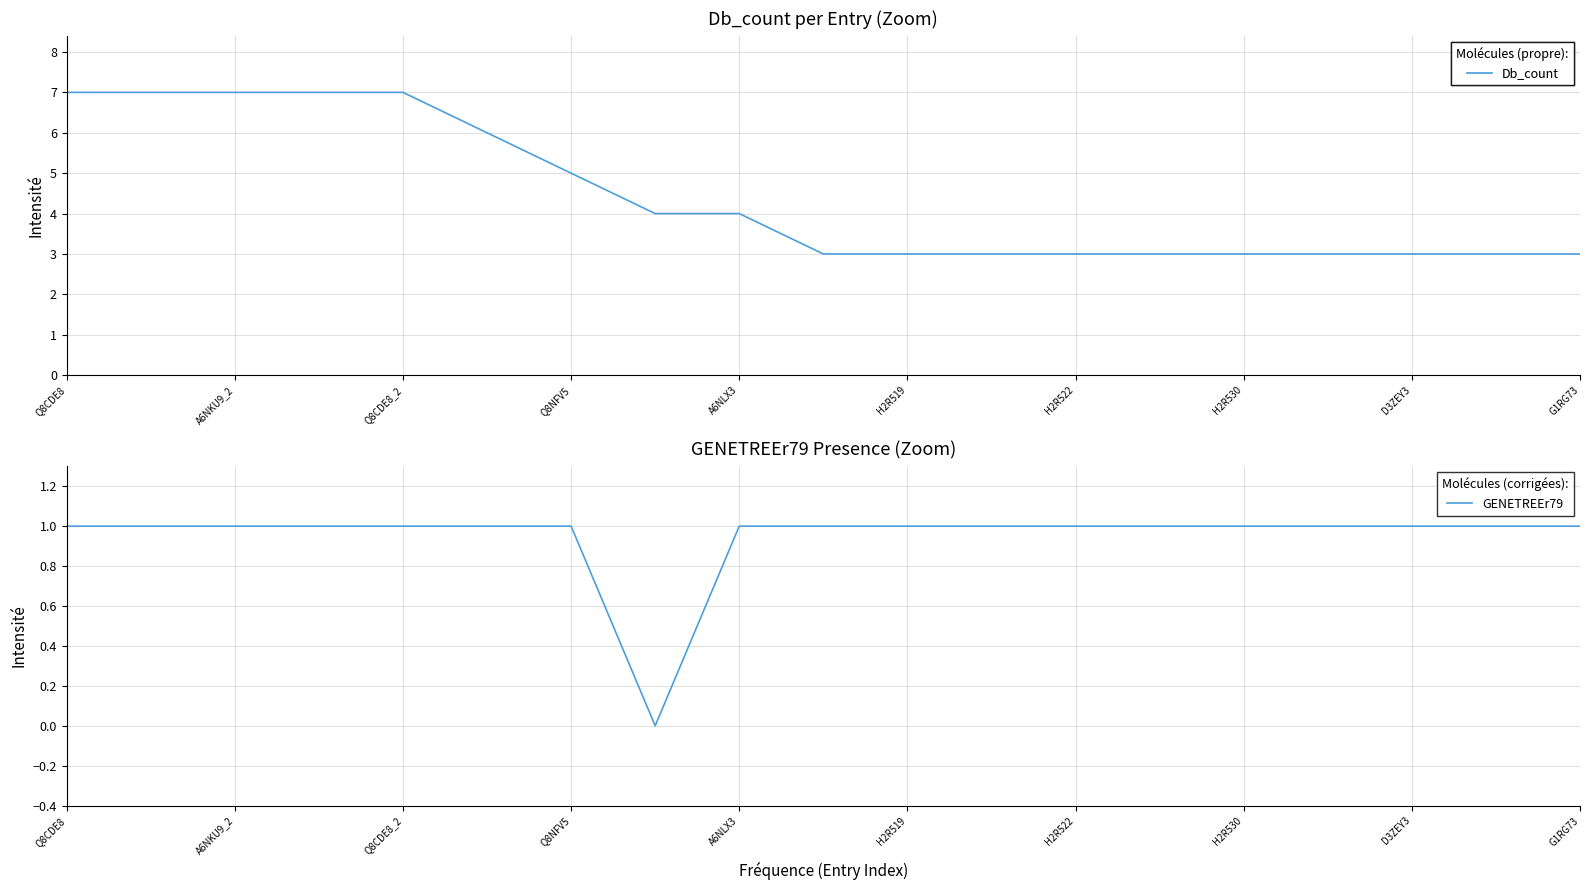

Which series has the largest total across all categories?

Db_count